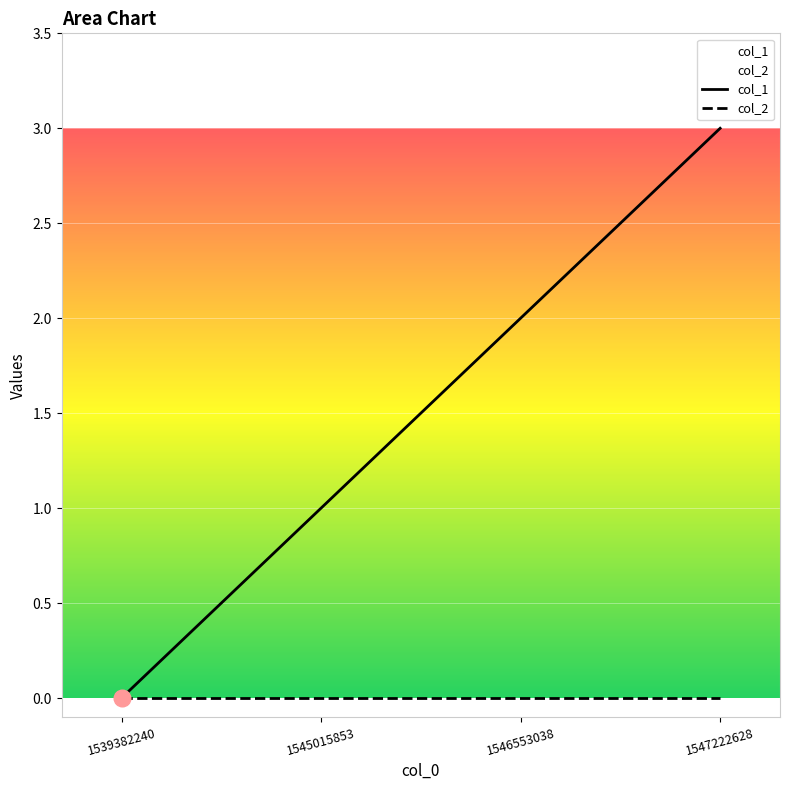

True or false: col_1 and col_2 intersect in this chart.

False